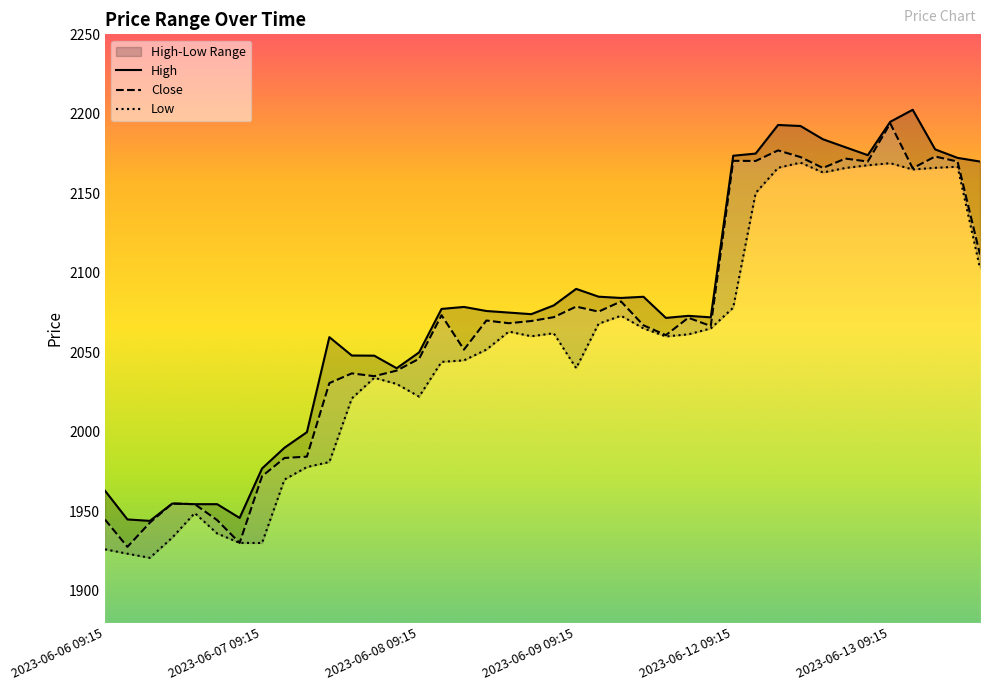

Is it true that Close equals 714.1 at 2023-06-08 15:15?

False